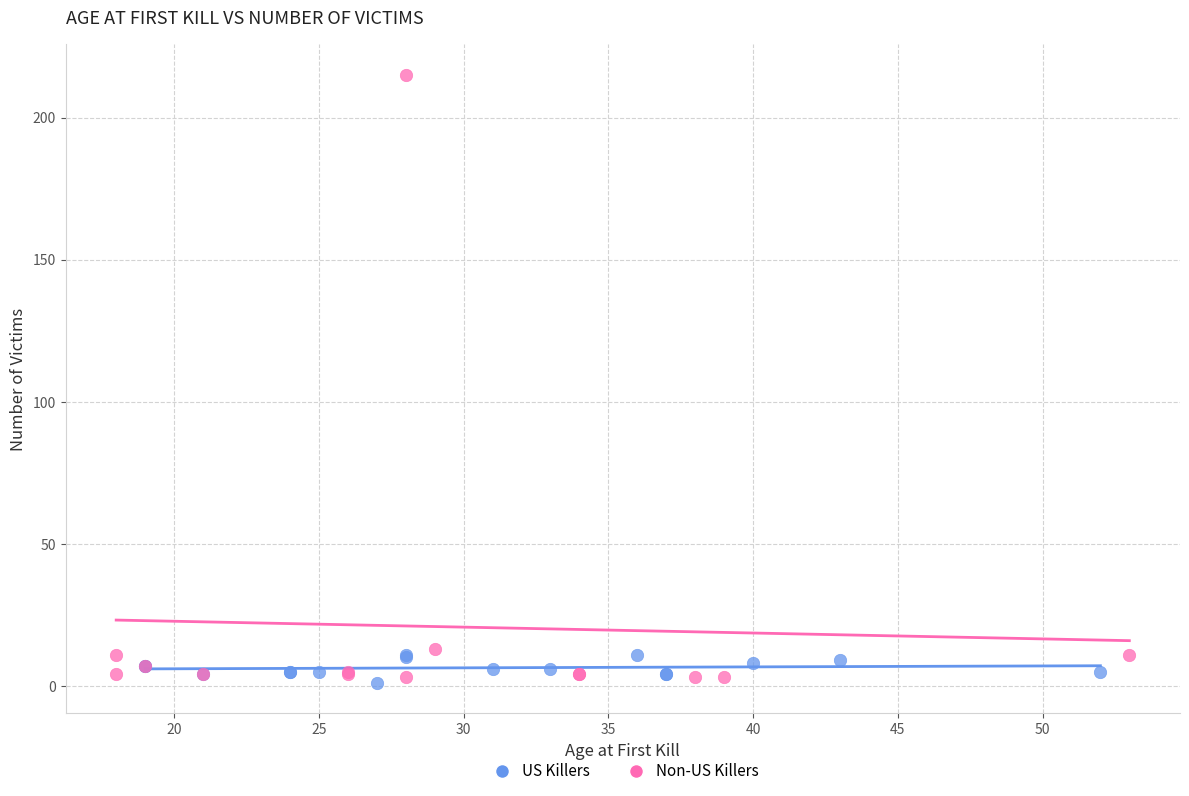

Which series contains the highest Y value?

Non-US Killers